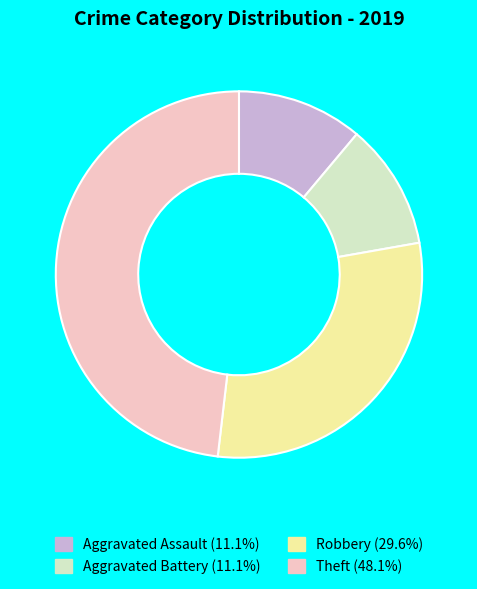

Is there a majority slice in this chart?

No